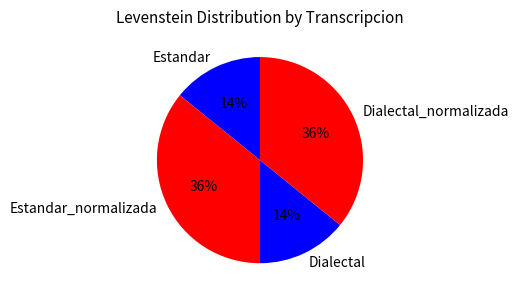

Combined, do Estandar_normalizada and Dialectal_normalizada account for over 50%?

Yes